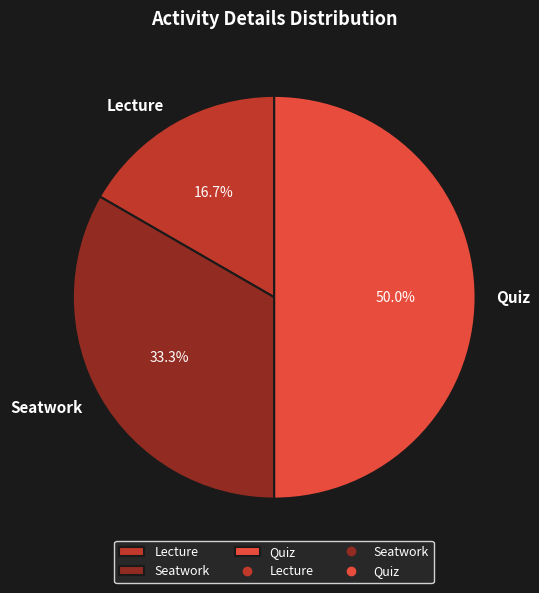

Approximately how many times larger is the value at Quiz compared to Lecture?

3.0